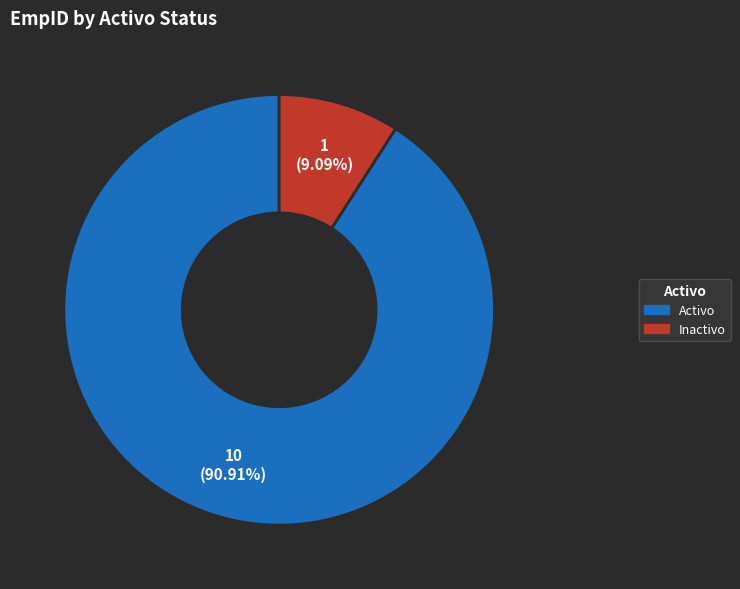

Which category has the biggest portion of the pie?

Activo